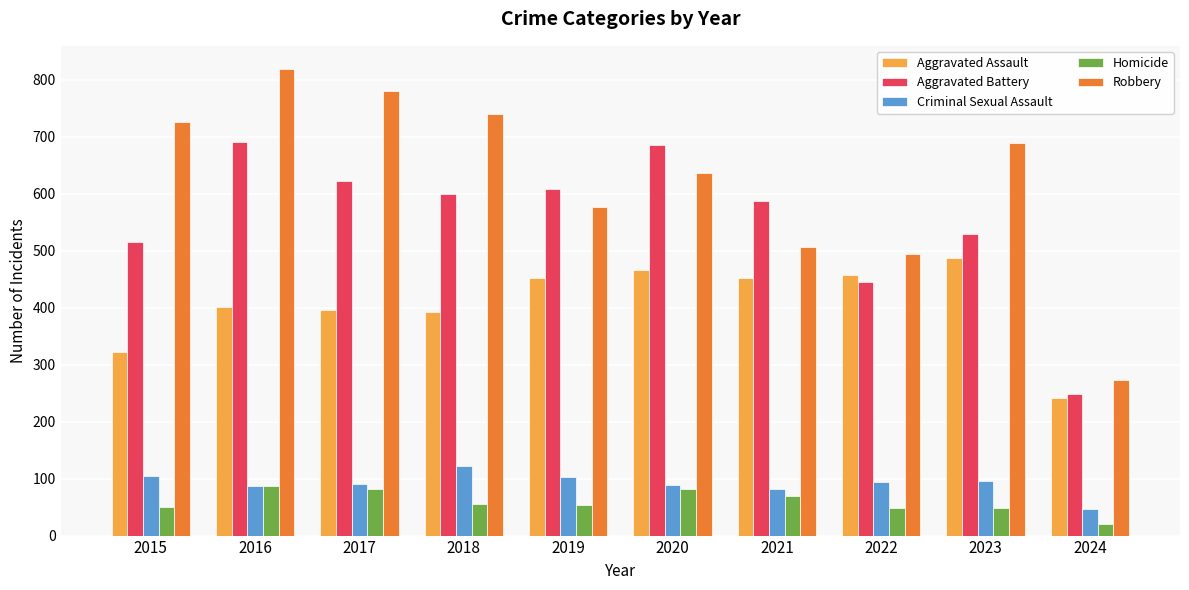

What are all the series names shown in the legend?

Aggravated Assault, Aggravated Battery, Criminal Sexual Assault, Homicide, Robbery